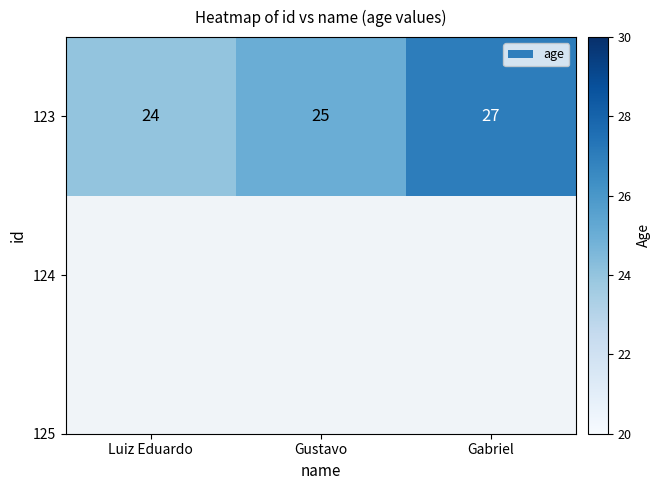

Where is the data nearest to the value 25?

Gustavo